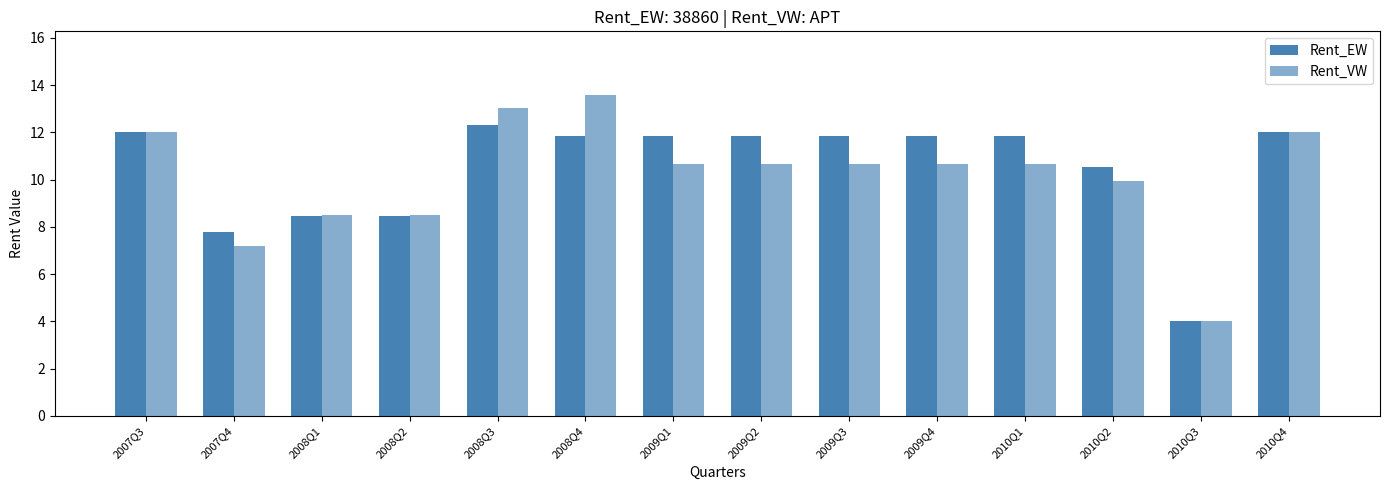

How many bars are there in each group?

2